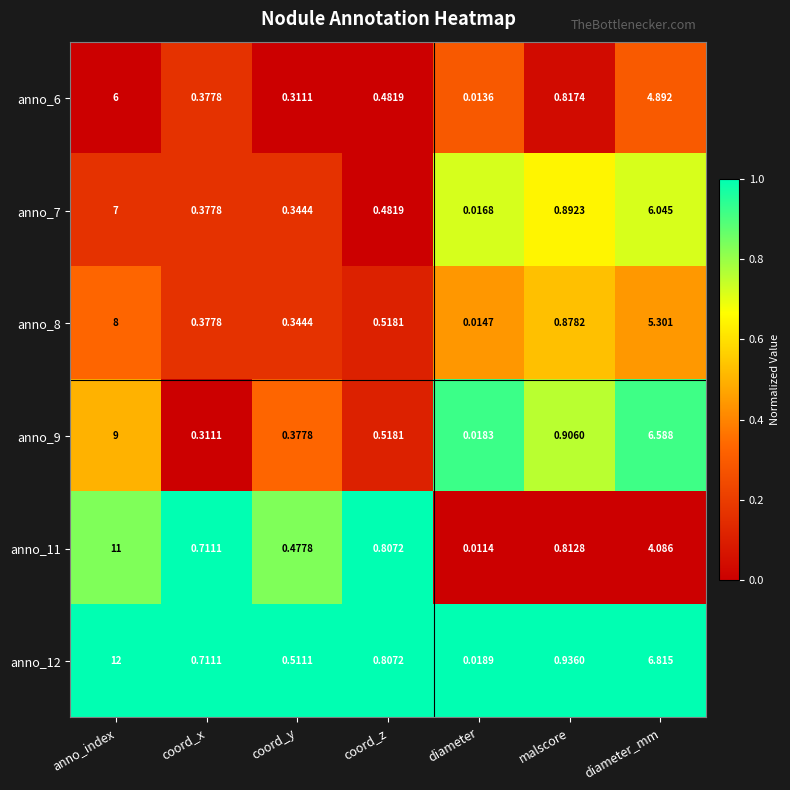

Rank the series by their maximum value, from lowest to highest.

anno_6, anno_7, anno_8, anno_9, anno_11, anno_12